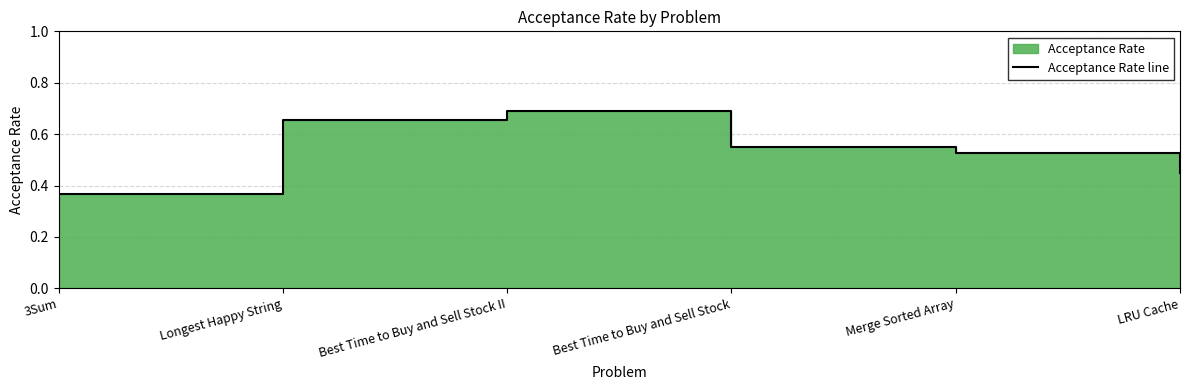

True or false: the data shows 0.7 at Best Time to Buy and Sell Stock II.

True